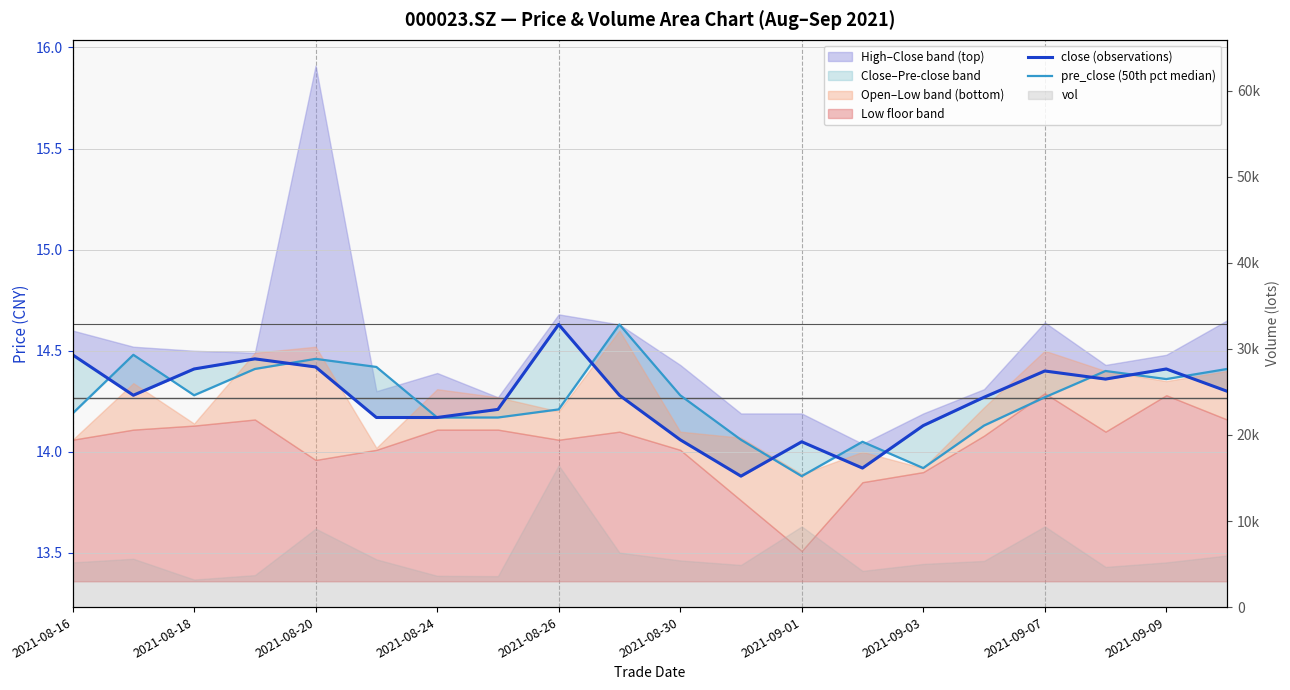

Rank the series by their average value, from lowest to highest.

pre_close (50th pct median), close (observations)